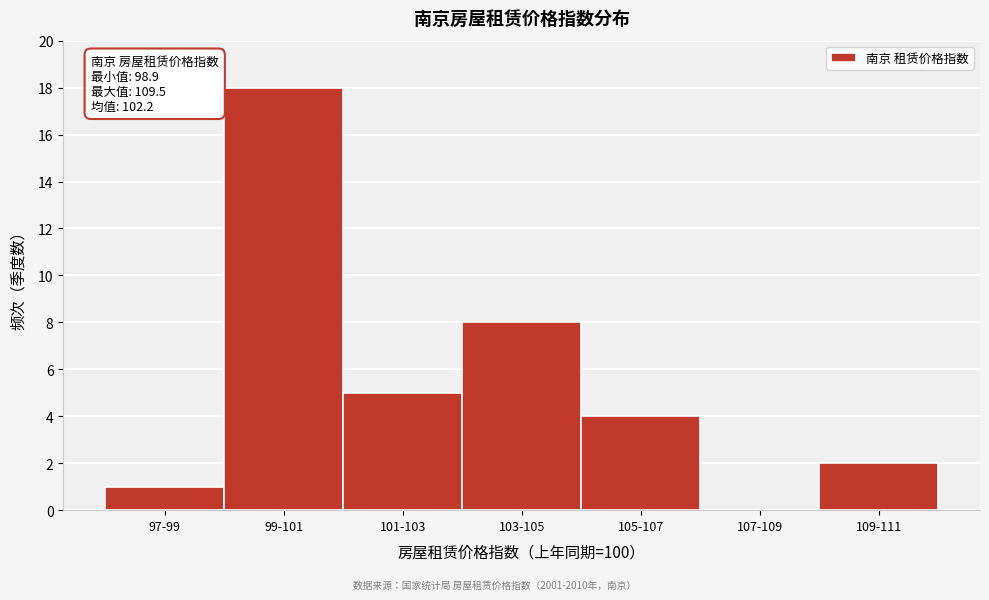

Reading left to right, transcribe all the data shown in this chart.

97-99=1	99-101=18	101-103=5	103-105=8	105-107=4	107-109=0	109-111=2